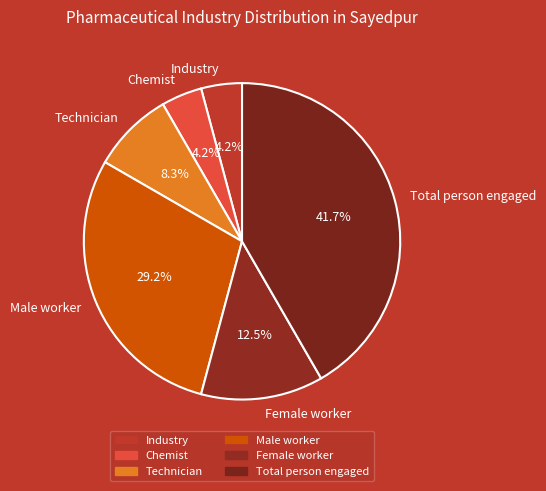

Count the number of slices in the pie.

6